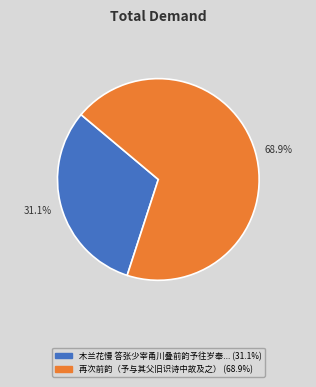

Is there any slice that represents more than half of the pie?

Yes